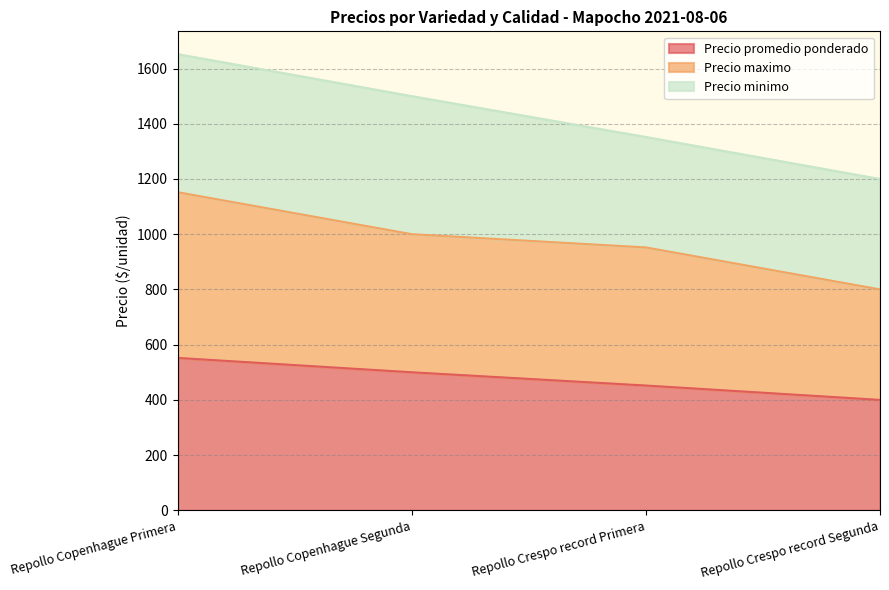

The Precio promedio ponderado series shows 542 at Repollo Crespo record Segunda. True or false?

False